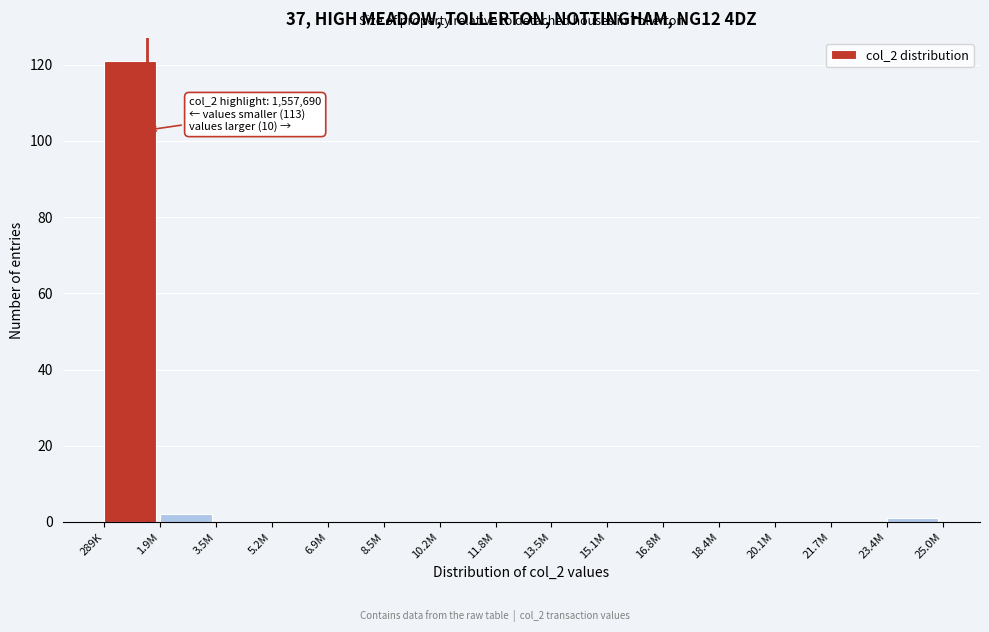

Reading left to right, list all the values displayed in this chart.

289K=121	1.9M=2	3.5M=0	5.2M=0	6.9M=0	8.5M=0	10.2M=0	11.8M=0	13.5M=0	15.1M=0	16.8M=0	18.4M=0	20.1M=0	21.7M=0	23.4M=1